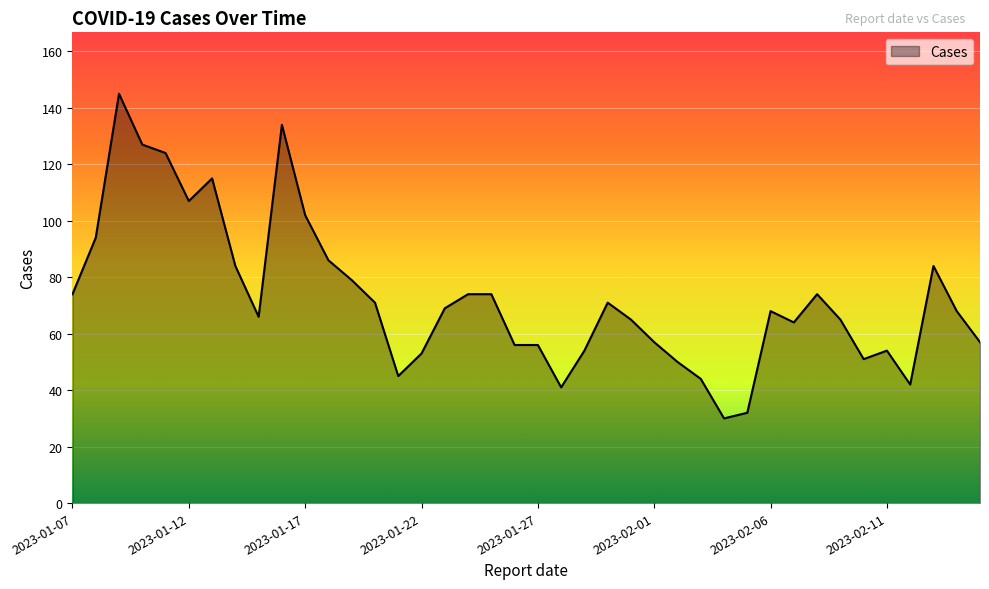

How many lines are shown in the chart?

1